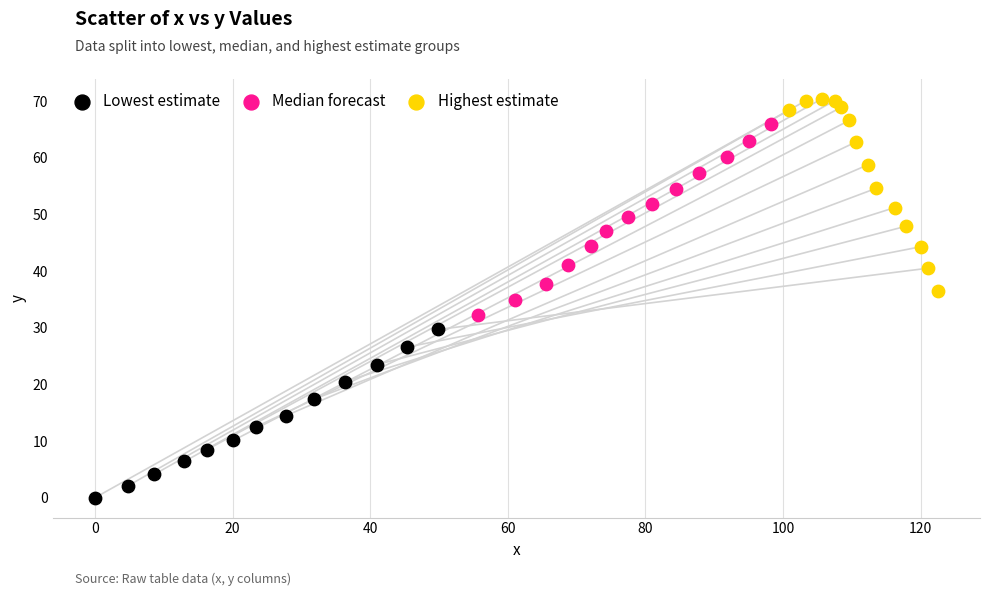

Which series contains the highest Y value?

Highest estimate